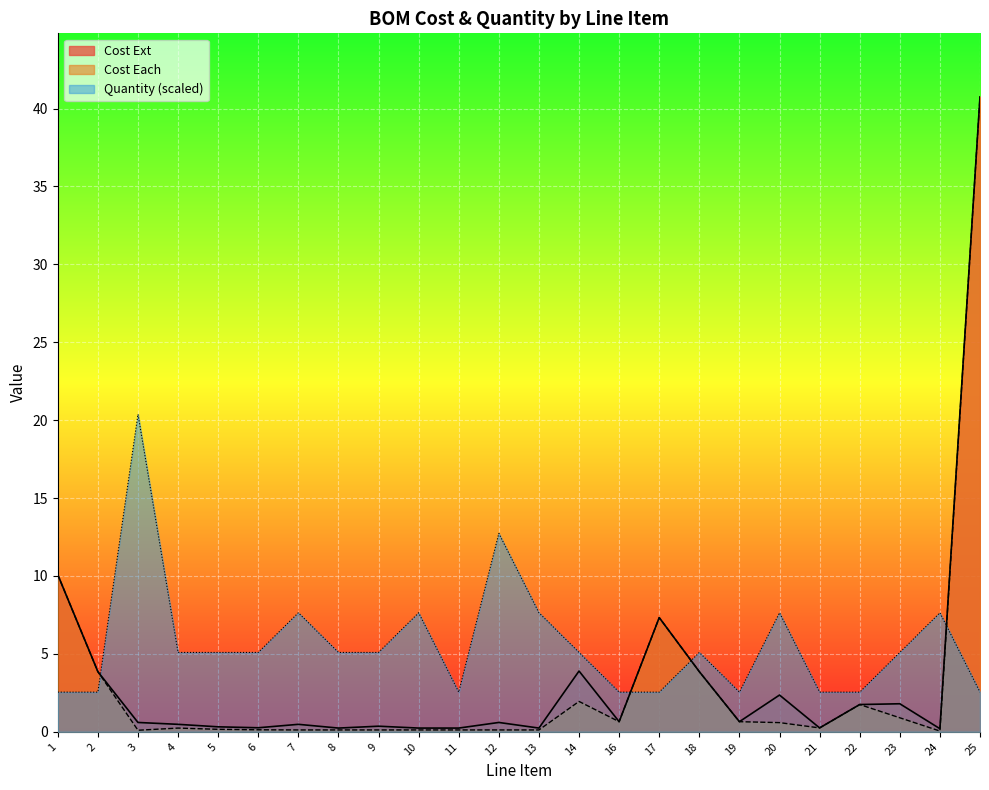

At which label is Cost Each closest to 20?

1